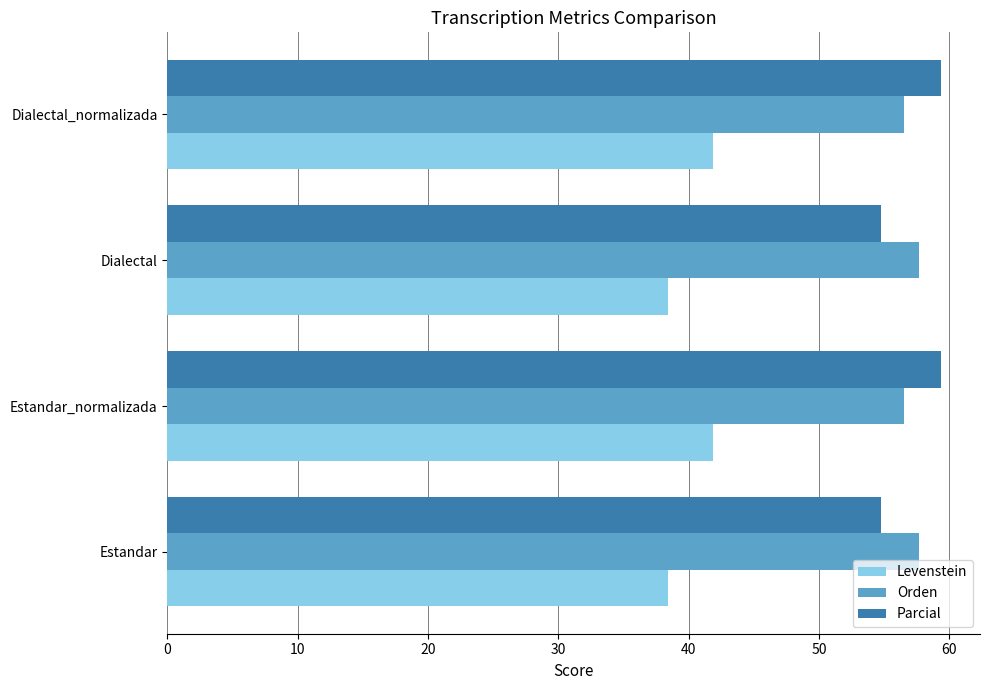

The Orden series shows 32.7 at Estandar. True or false?

False